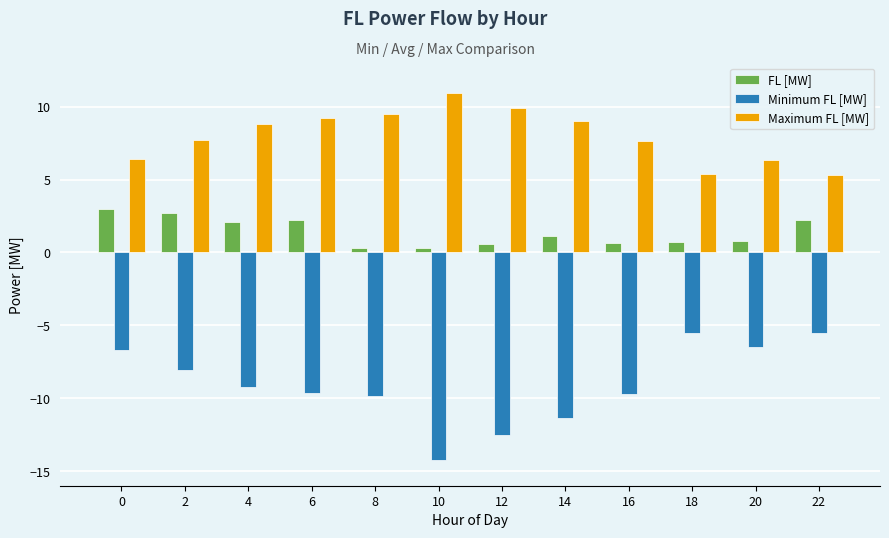

At how many categories does at least one series exceed 3?

12